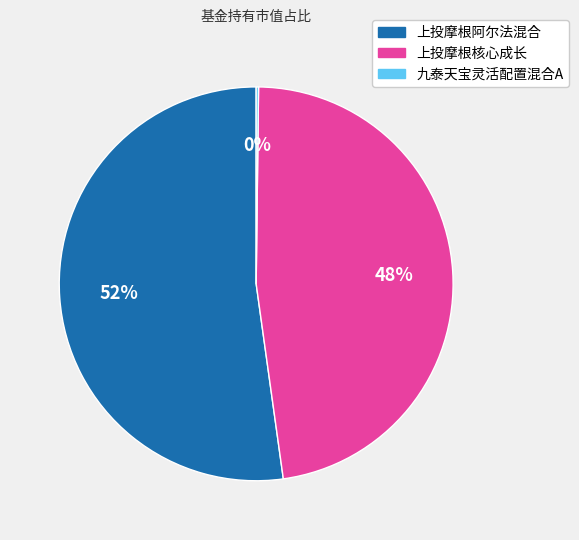

To the nearest percent, what is the difference between the largest and smallest slice percentages?

52%